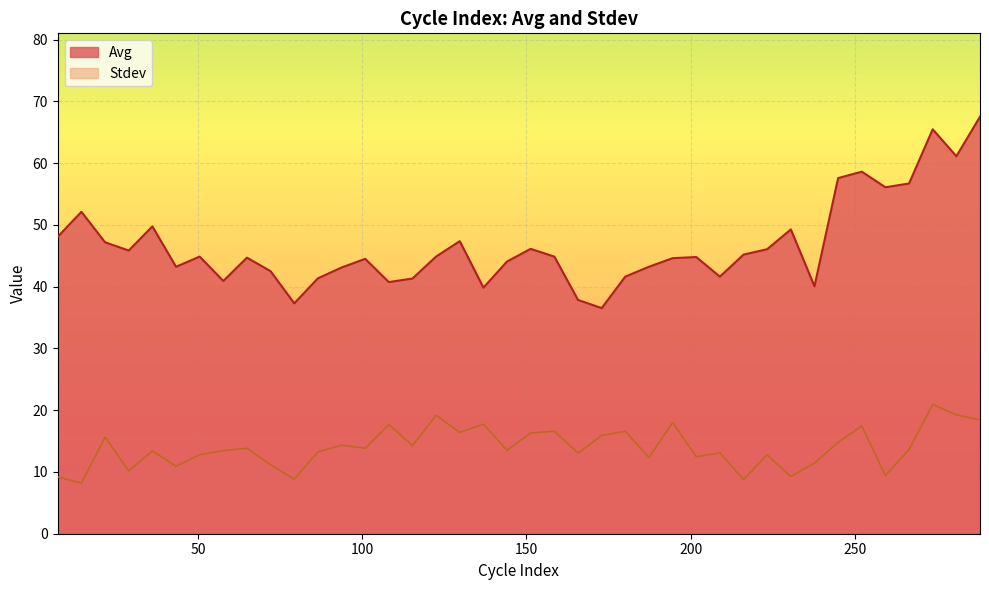

Reading left to right, transcribe all the data shown in this chart.

Avg: 7.204106280193237=48.1	14.40821256038647=52.1	21.61231884057971=47.2	28.81642512077295=45.9	36.02053140096618=49.8	43.22463768115942=43.2	50.42874396135266=44.9	57.6328502415459=40.9	64.83695652173913=44.7	72.04106280193237=42.5	79.2451690821256=37.3	86.44927536231884=41.4	93.65338164251207=43.1	100.8574879227053=44.5	108.0615942028985=40.7	115.2657004830918=41.3	122.469806763285=44.9	129.6739130434783=47.4	136.8780193236715=39.8	144.0821256038647=44.1	151.286231884058=46.1	158.4903381642512=44.9	165.6944444444444=37.9	172.8985507246377=36.5	180.1026570048309=41.6	187.3067632850241=43.2	194.5108695652174=44.6	201.7149758454106=44.8	208.9190821256039=41.6	216.1231884057971=45.2	223.3272946859903=46.1	230.5314009661836=49.3	237.7355072463768=40.1	244.93961352657=57.6	252.1437198067633=58.6	259.3478260869565=56.1	266.5519323671497=56.7	273.756038647343=65.5	280.9601449275362=61.1	288.1642512077295=67.5
Stdev: 7.204106280193237=9.2	14.40821256038647=8.2	21.61231884057971=15.6	28.81642512077295=10.2	36.02053140096618=13.4	43.22463768115942=10.9	50.42874396135266=12.8	57.6328502415459=13.4	64.83695652173913=13.8	72.04106280193237=11.2	79.2451690821256=8.8	86.44927536231884=13.2	93.65338164251207=14.3	100.8574879227053=13.8	108.0615942028985=17.7	115.2657004830918=14.3	122.469806763285=19.2	129.6739130434783=16.4	136.8780193236715=17.7	144.0821256038647=13.5	151.286231884058=16.3	158.4903381642512=16.6	165.6944444444444=13.1	172.8985507246377=15.9	180.1026570048309=16.6	187.3067632850241=12.3	194.5108695652174=18.0	201.7149758454106=12.5	208.9190821256039=13.1	216.1231884057971=8.8	223.3272946859903=12.8	230.5314009661836=9.3	237.7355072463768=11.4	244.93961352657=14.8	252.1437198067633=17.5	259.3478260869565=9.4	266.5519323671497=13.6	273.756038647343=20.9	280.9601449275362=19.2	288.1642512077295=18.4